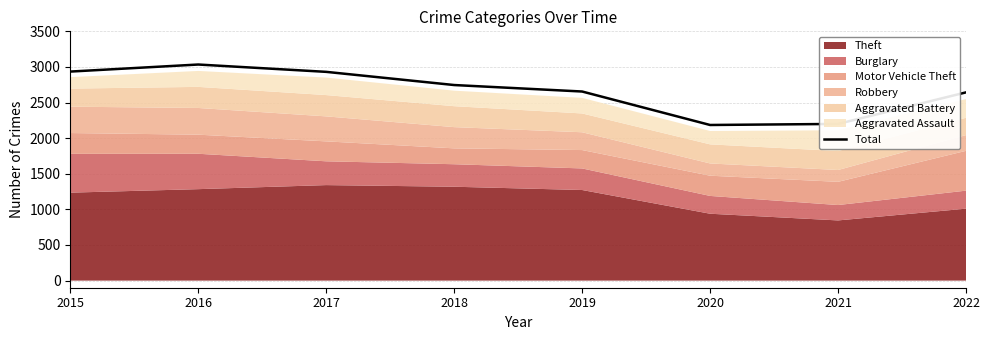

Which has a higher value, 2022 or 2017?

2017